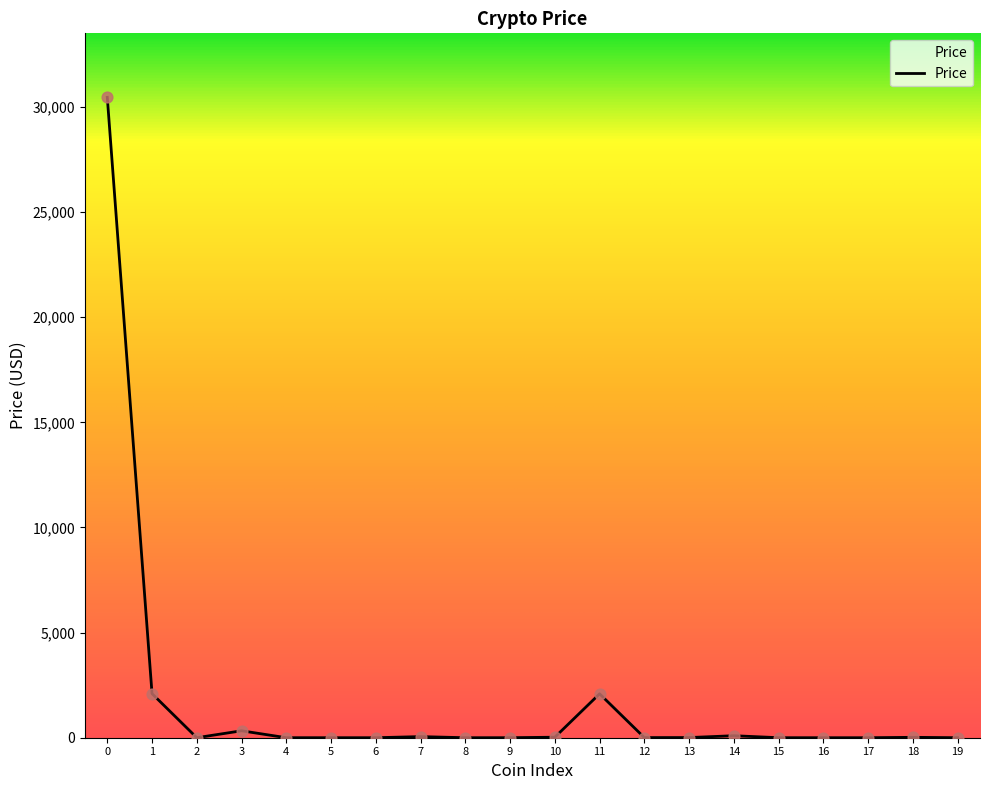

What is the maximum value shown in the chart?

30460.5